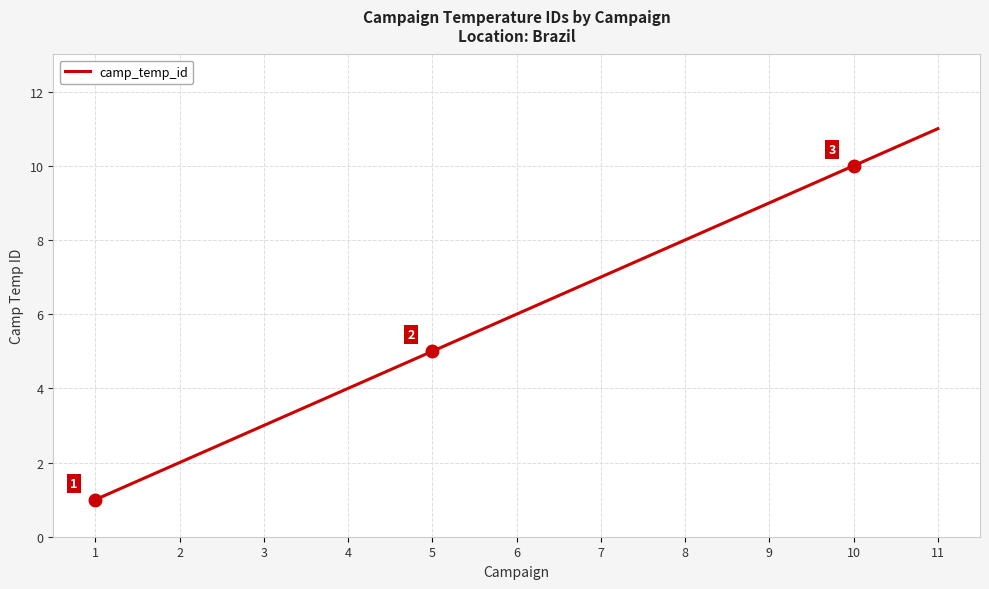

At which category does the chart reach its peak across all series?

11